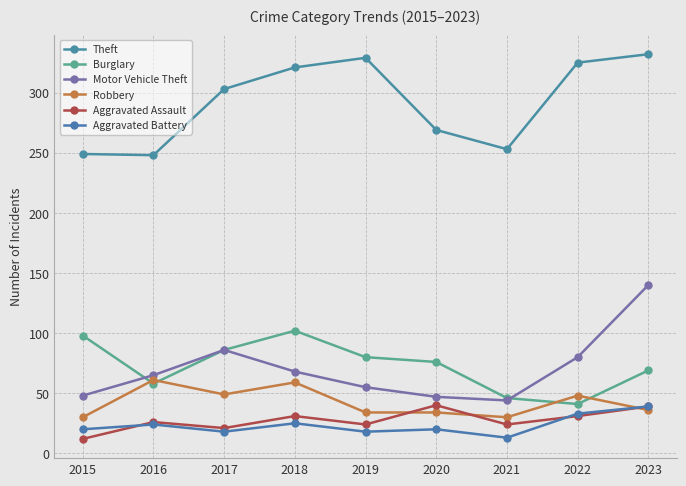

At which category does Theft reach its first local peak?

2019